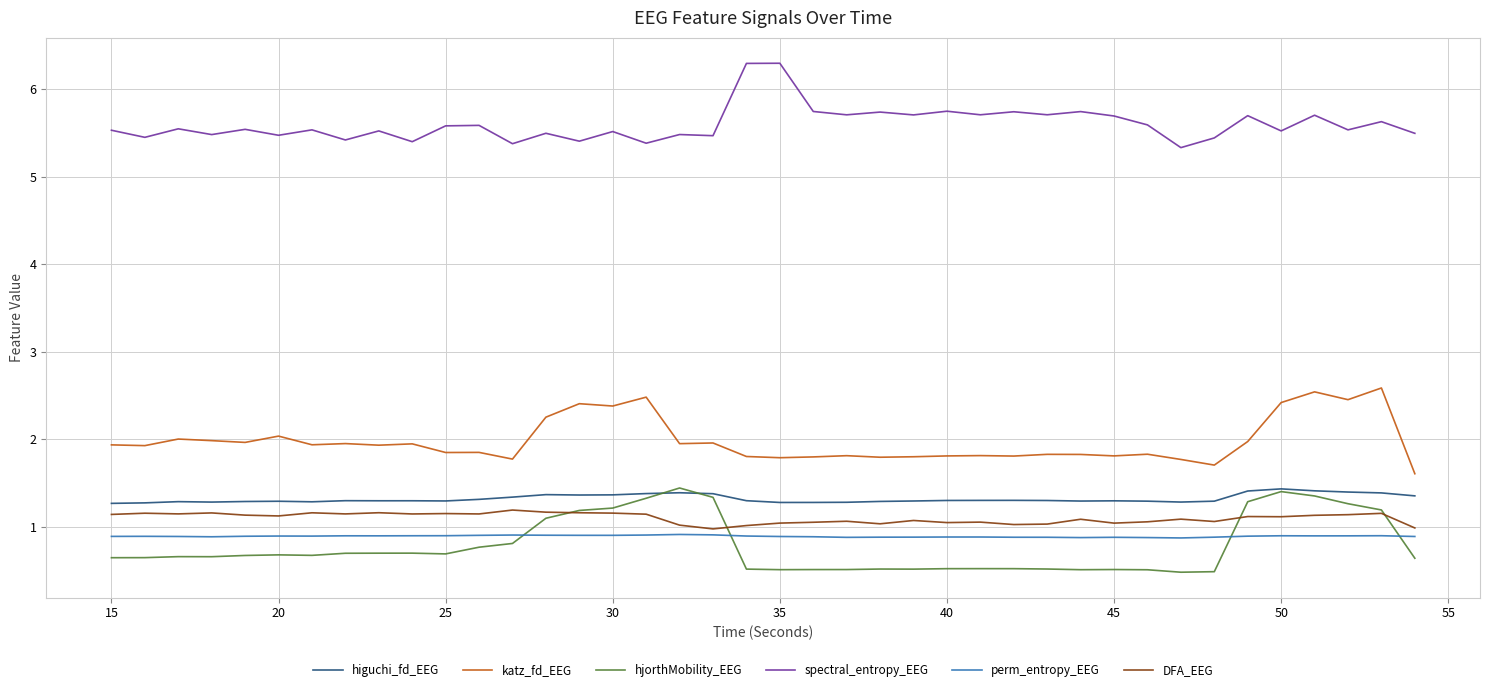

What is the maximum value shown in the chart?

6.3